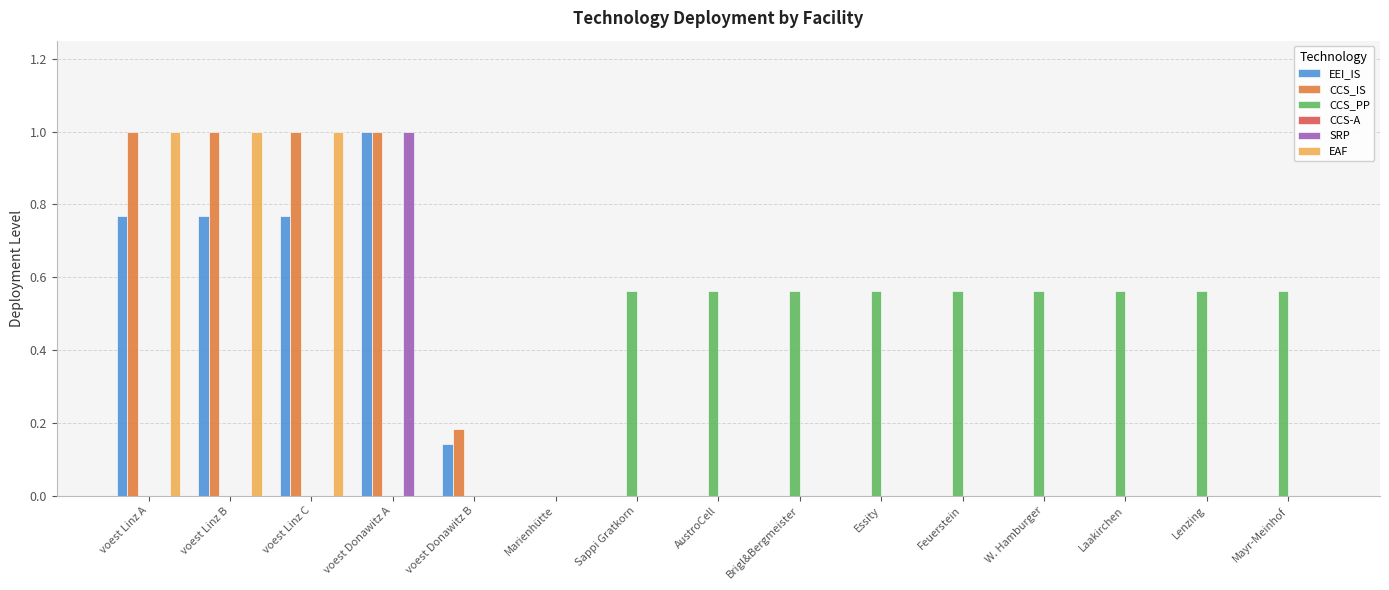

What is the maximum value for EAF?

1.0